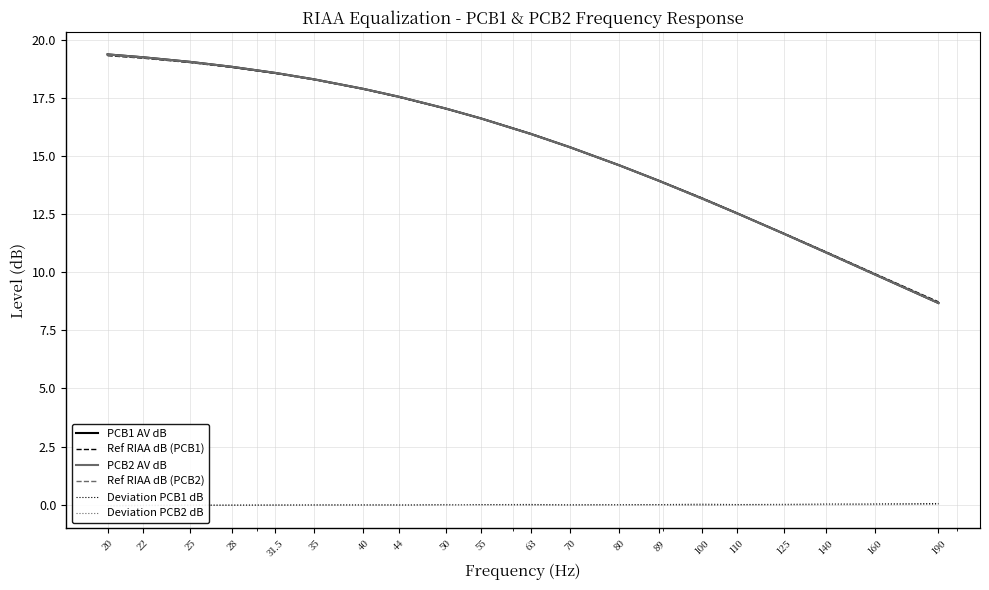

True or false: Deviation PCB2 dB has a value of -0.0 at 25.

True